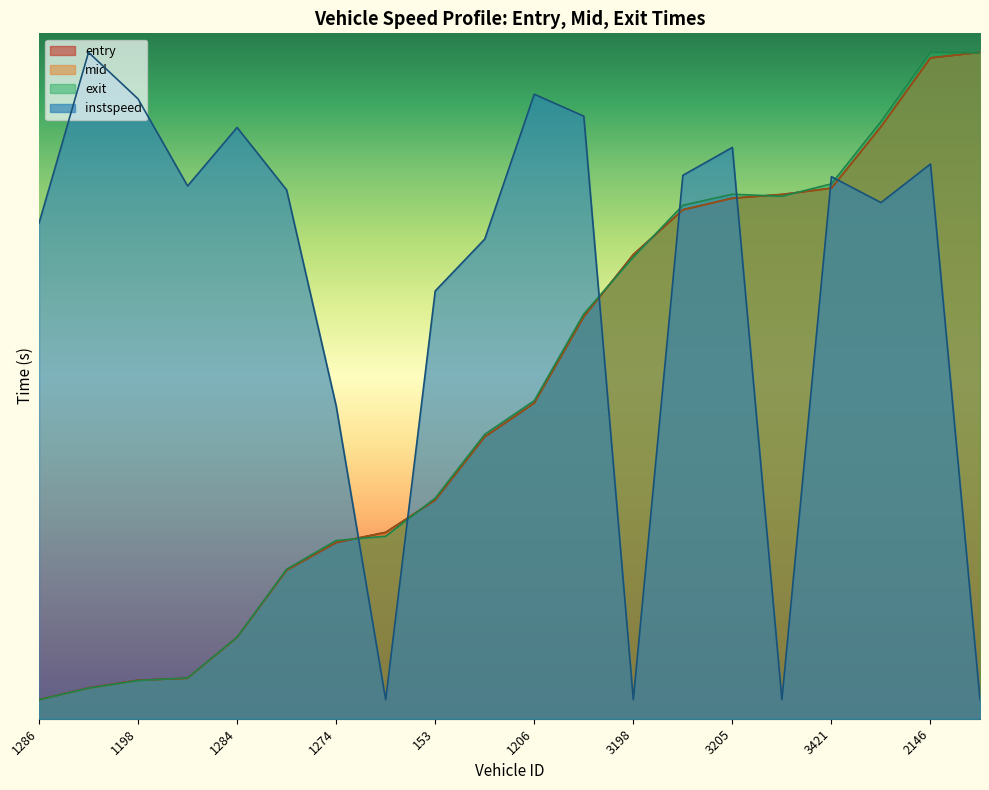

Count the number of data series in this chart.

4